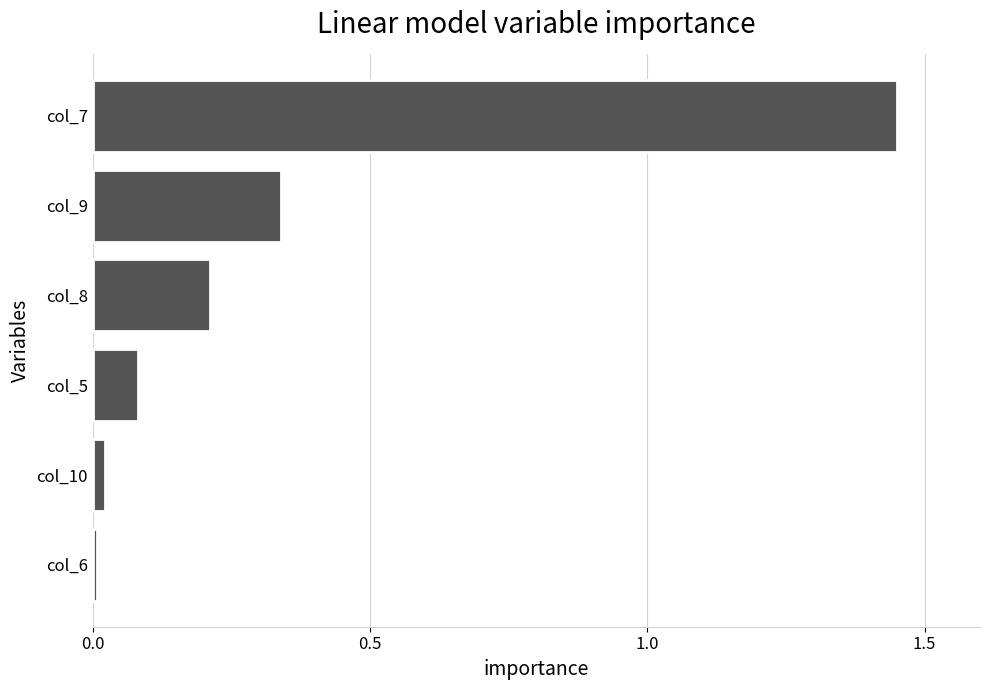

What is the difference between the values at col_8 and col_7?

1.2